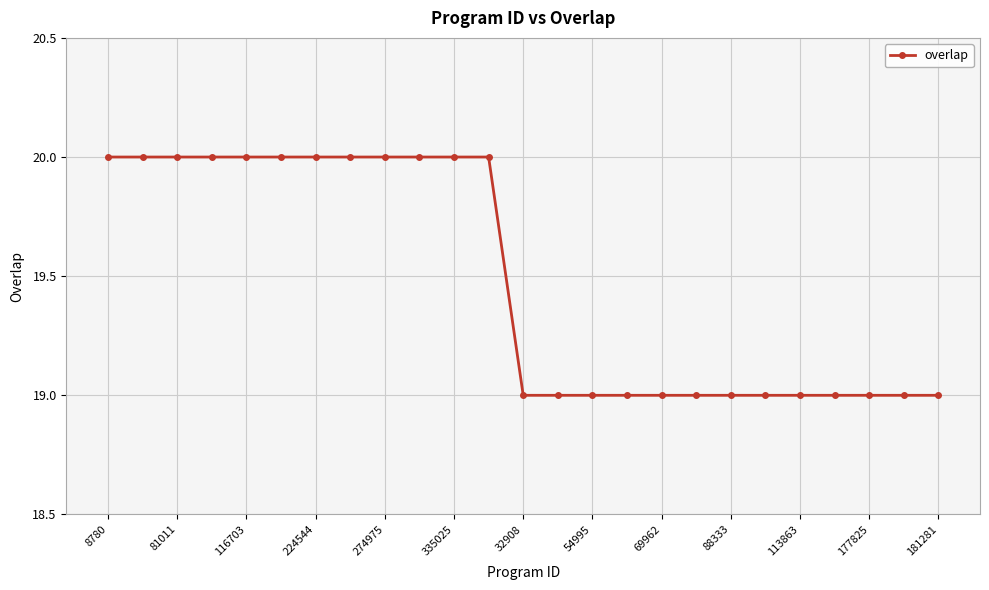

What is the greatest value displayed?

20